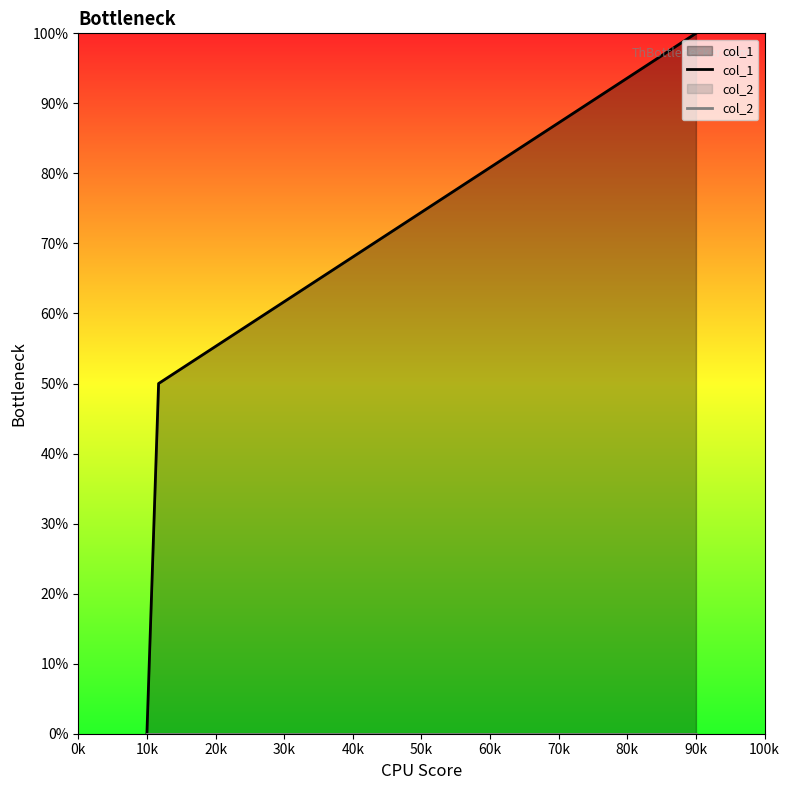

Read the col_1 value at 90k, to the nearest 10.

100